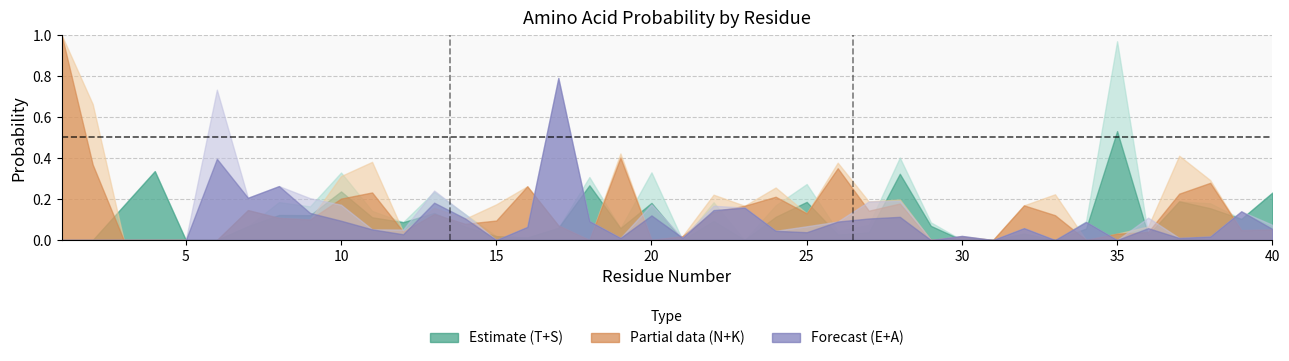

Reading left to right, list all the values displayed in this chart.

T: 0.0	0.0	0.2	0.3	0.0	0.0	0.0	0.1	0.0	0.1	0.0	0.0	0.1	0.1	0.0	0.0	0.0	0.3	0.1	0.1	0.0	0.1	0.0	0.1	0.1	0.0	0.0	0.3	0.0	0.0	0.0	0.0	0.0	0.0	0.5	0.0	0.2	0.2	0.1	0.2
S: 0.0	0.0	0.0	0.0	0.0	0.0	0.1	0.1	0.1	0.2	0.1	0.1	0.1	0.1	0.0	0.0	0.1	0.0	0.0	0.2	0.0	0.1	0.0	0.1	0.2	0.0	0.0	0.1	0.1	0.0	0.0	0.0	0.0	0.1	0.4	0.0	0.0	0.0	0.0	0.0
N: 1.0	0.4	0.0	0.0	0.0	0.0	0.1	0.1	0.0	0.2	0.1	0.0	0.0	0.0	0.1	0.3	0.0	0.0	0.0	0.0	0.0	0.1	0.0	0.2	0.0	0.3	0.0	0.0	0.0	0.0	0.0	0.0	0.1	0.0	0.0	0.0	0.2	0.3	0.0	0.1
K: 0.0	0.3	0.0	0.0	0.0	0.0	0.0	0.0	0.1	0.1	0.2	0.0	0.1	0.1	0.1	0.0	0.1	0.0	0.4	0.0	0.0	0.1	0.2	0.0	0.1	0.0	0.1	0.2	0.0	0.0	0.0	0.2	0.1	0.0	0.0	0.0	0.2	0.0	0.0	0.0
E: 0.0	0.0	0.0	0.0	0.0	0.4	0.2	0.3	0.1	0.1	0.0	0.0	0.2	0.1	0.0	0.1	0.0	0.0	0.0	0.1	0.0	0.1	0.0	0.0	0.0	0.1	0.1	0.1	0.0	0.0	0.0	0.0	0.0	0.0	0.0	0.1	0.0	0.0	0.1	0.1
A: 0.0	0.0	0.0	0.0	0.0	0.3	0.0	0.0	0.1	0.1	0.1	0.0	0.1	0.0	0.0	0.0	0.8	0.1	0.0	0.1	0.0	0.0	0.2	0.0	0.0	0.0	0.1	0.1	0.0	0.0	0.0	0.1	0.0	0.1	0.0	0.1	0.0	0.0	0.0	0.0